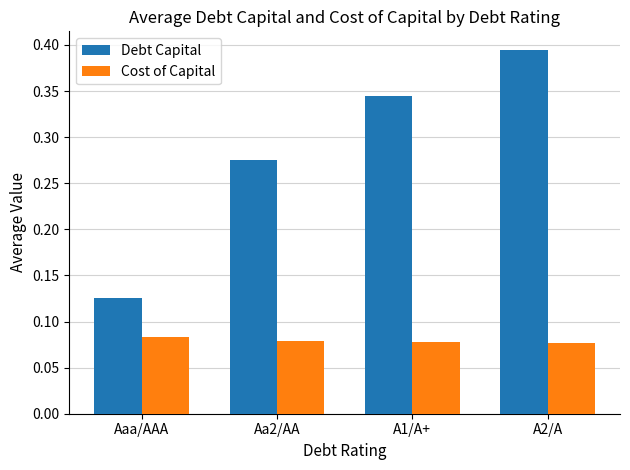

At which label is Debt Capital closest to 0?

Aaa/AAA